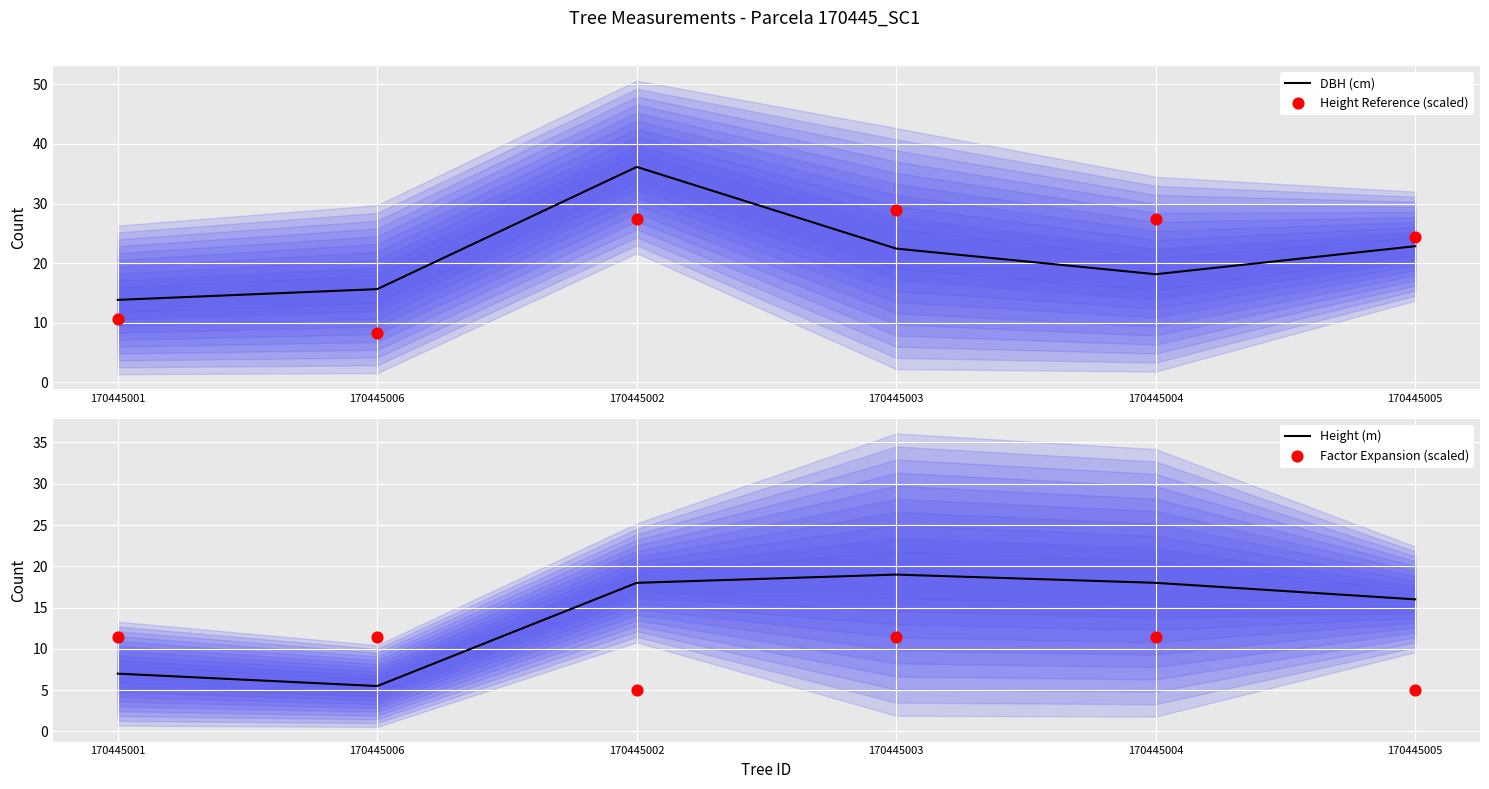

Is the value of DBH (cm) at 170445002 greater than the value of Factor Expansion (scaled) at 170445004?

Yes